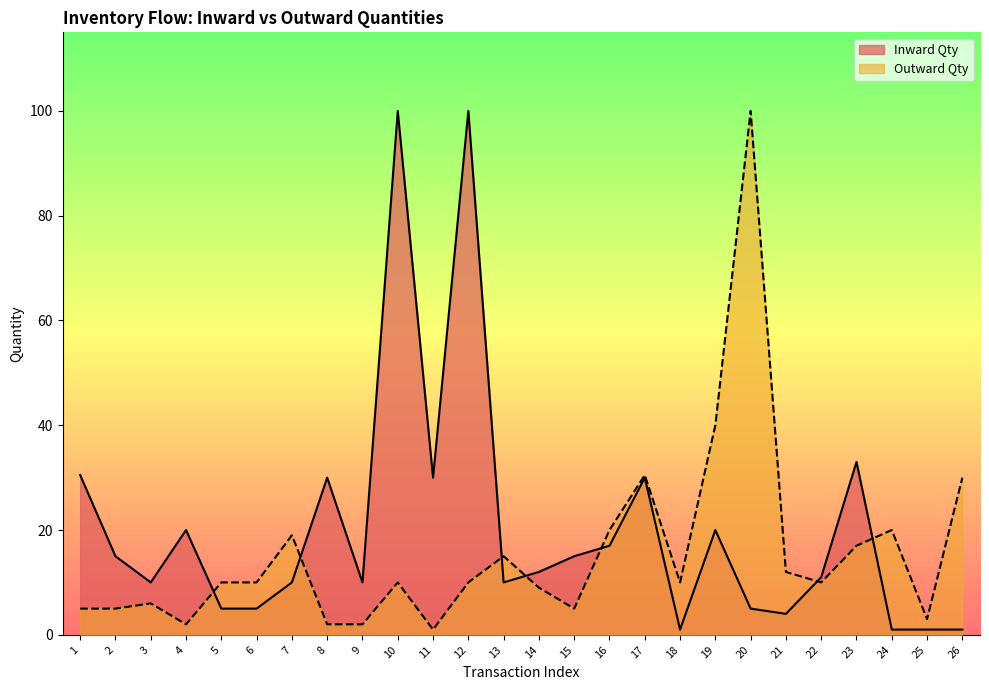

Which series has the largest total across all categories?

Inward Qty